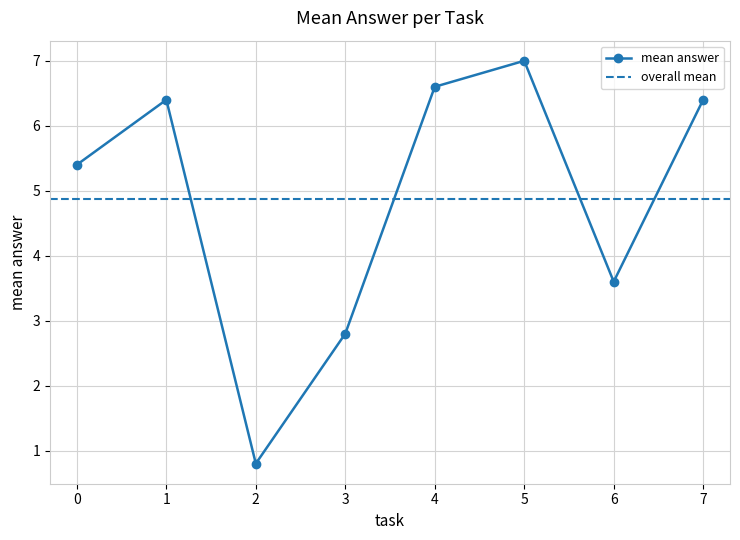

What is the difference between the second highest and minimum values?

5.8